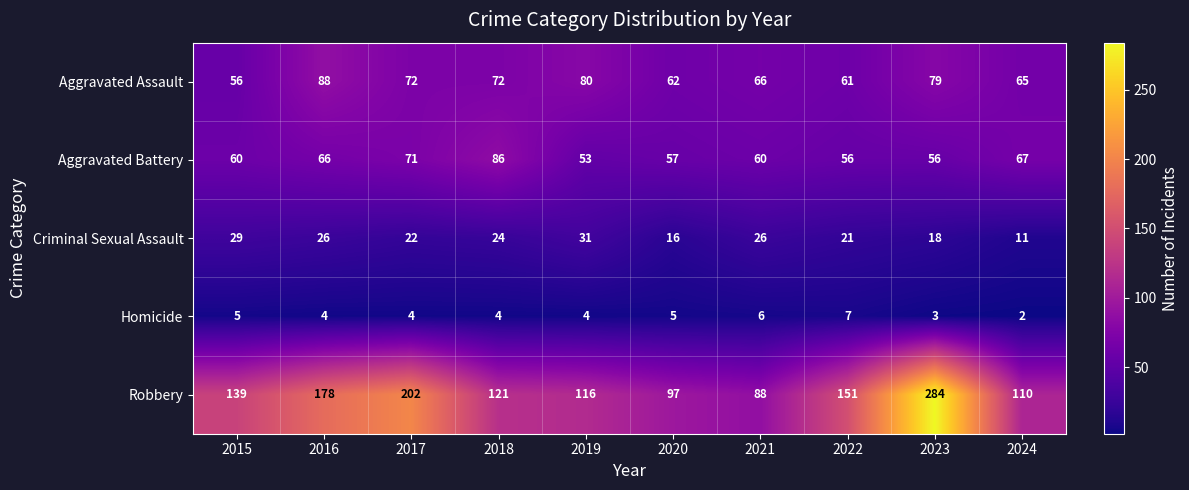

Is it true that Homicide equals 4 at 2023?

False